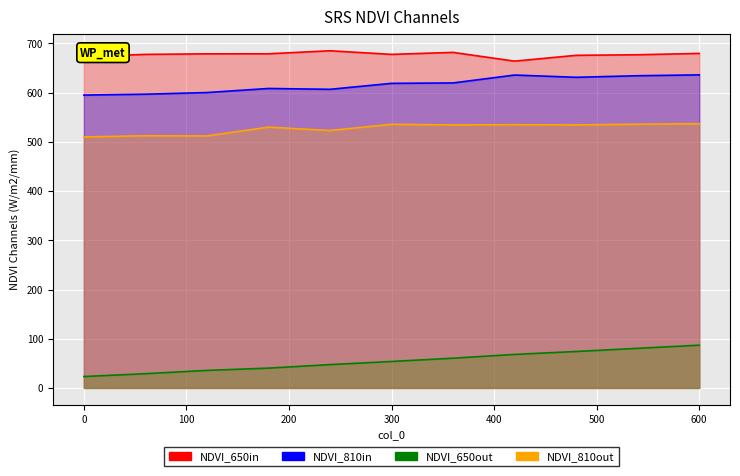

Is the value of col_7 at 540 greater than the value of col_5 at 540?

No